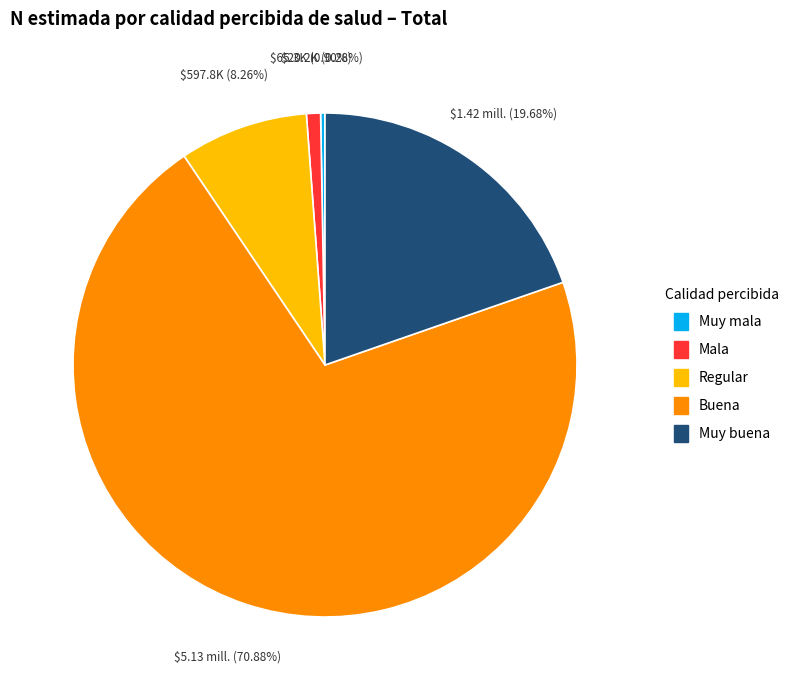

What percentage is the Buena slice, to the nearest percent?

71%